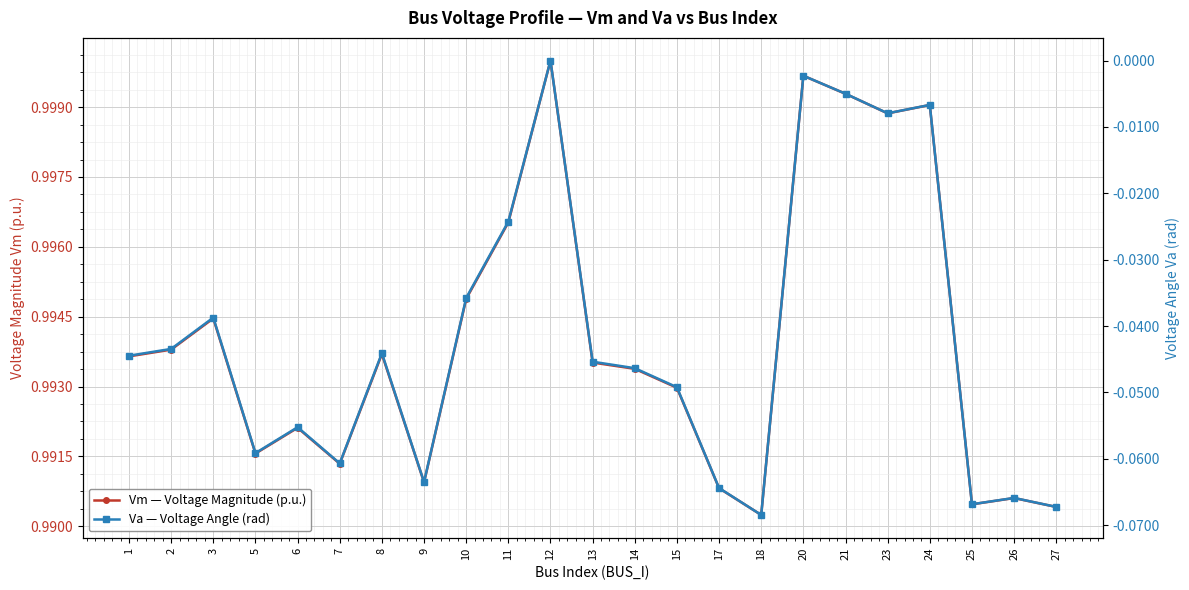

What is the spread (max minus min) of values at 11?

1.0